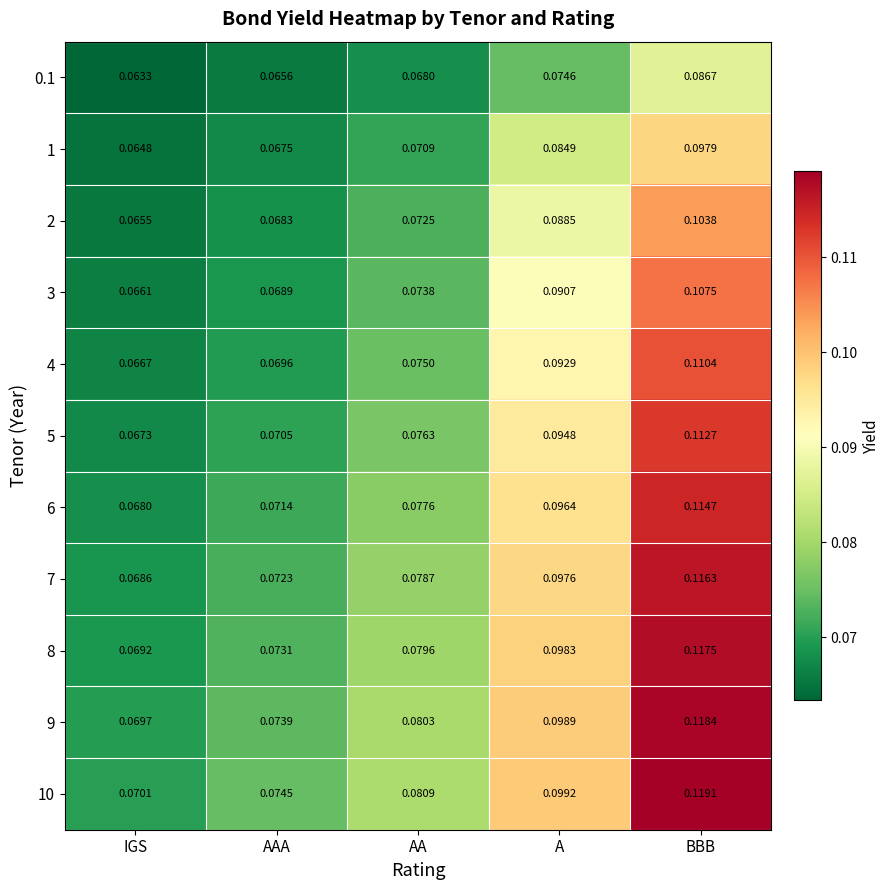

At which label is 4 closest to 0?

IGS